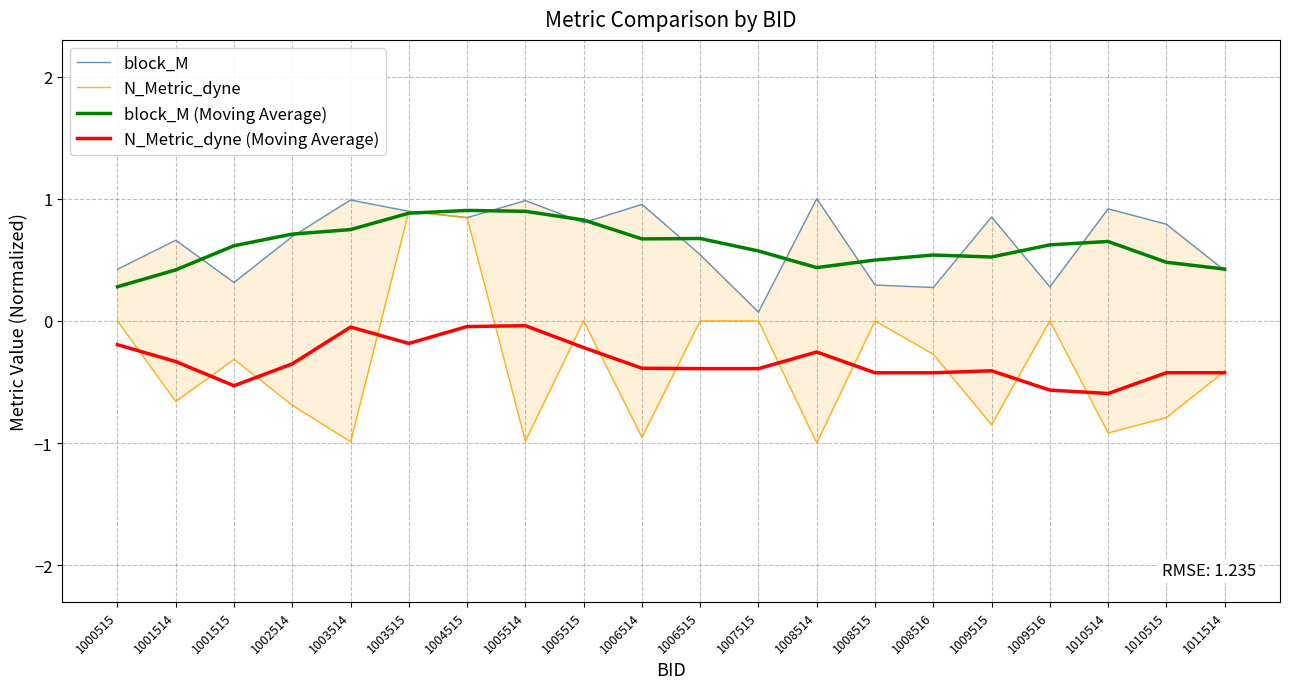

True or false: N_Metric_dyne (Moving Average) and block_M cross at least once.

False